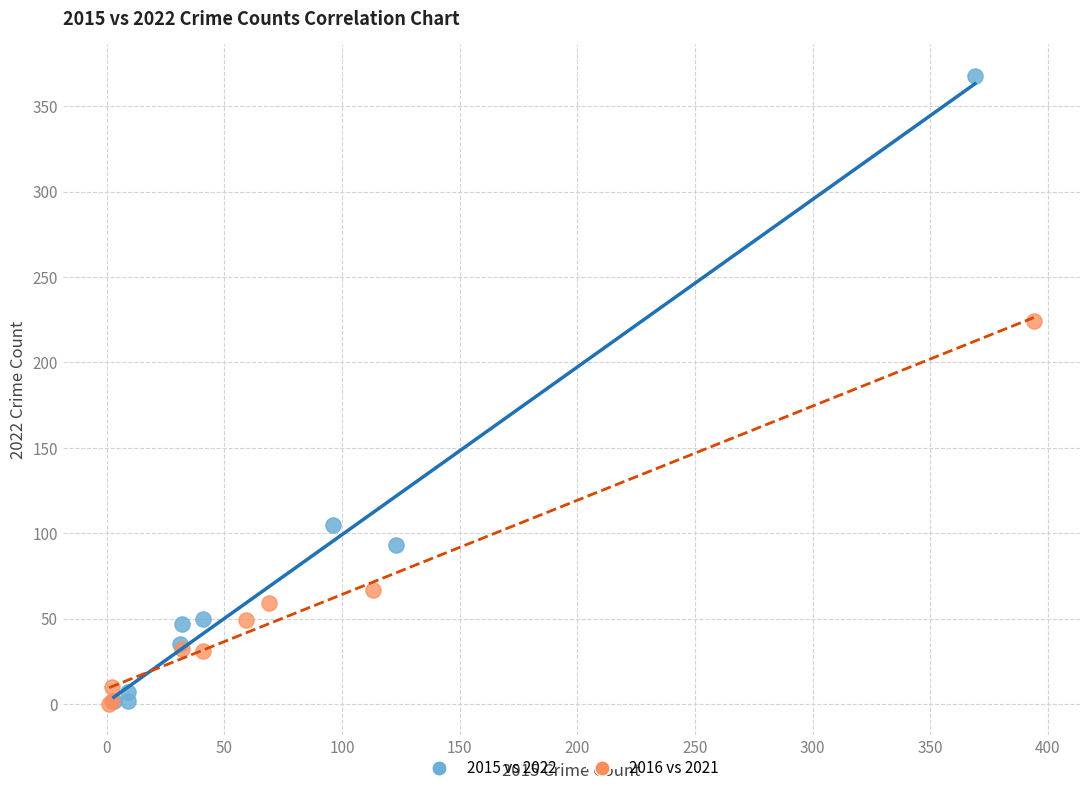

Which series reaches the maximum Y coordinate?

2015 vs 2022